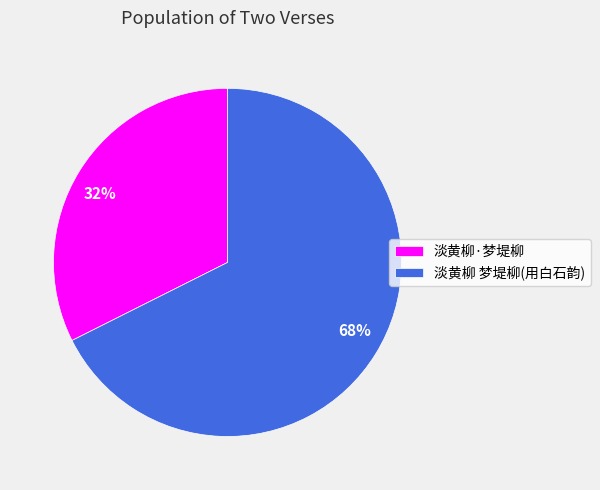

Is it true that 淡黄柳 梦堤柳(用白石韵) is 76% of the pie?

False